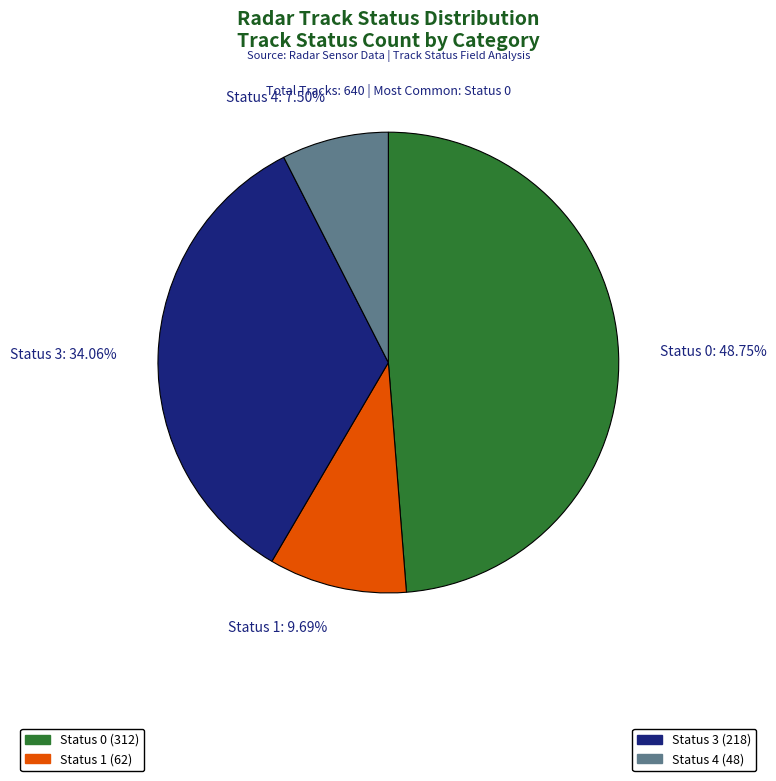

Count the number of slices in the pie.

4